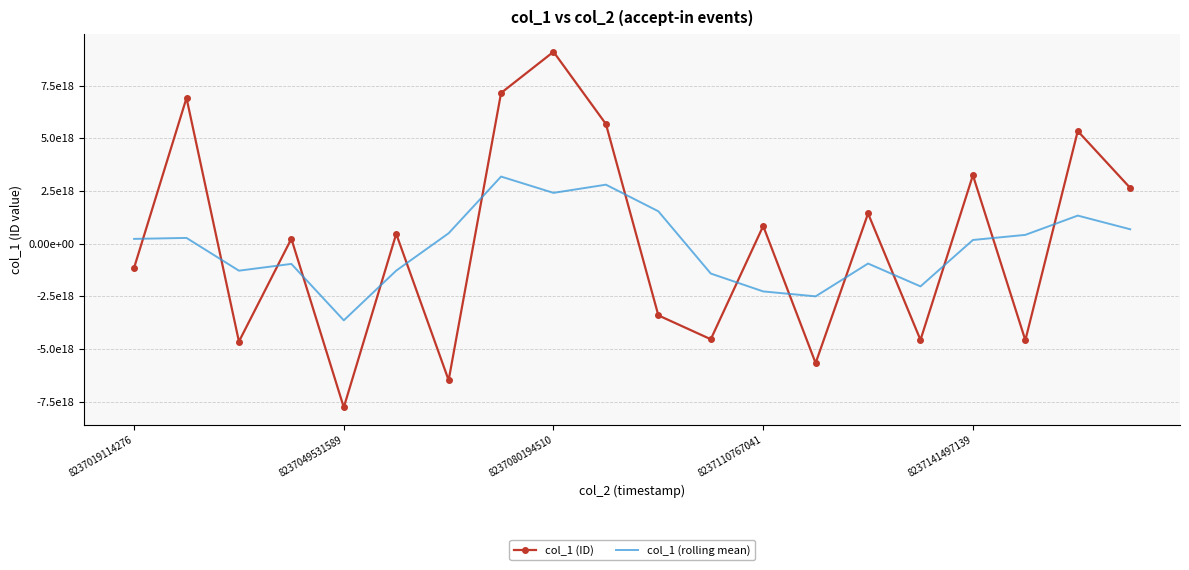

What are all the series names shown in the legend?

col_1 (ID), col_1 (rolling mean)